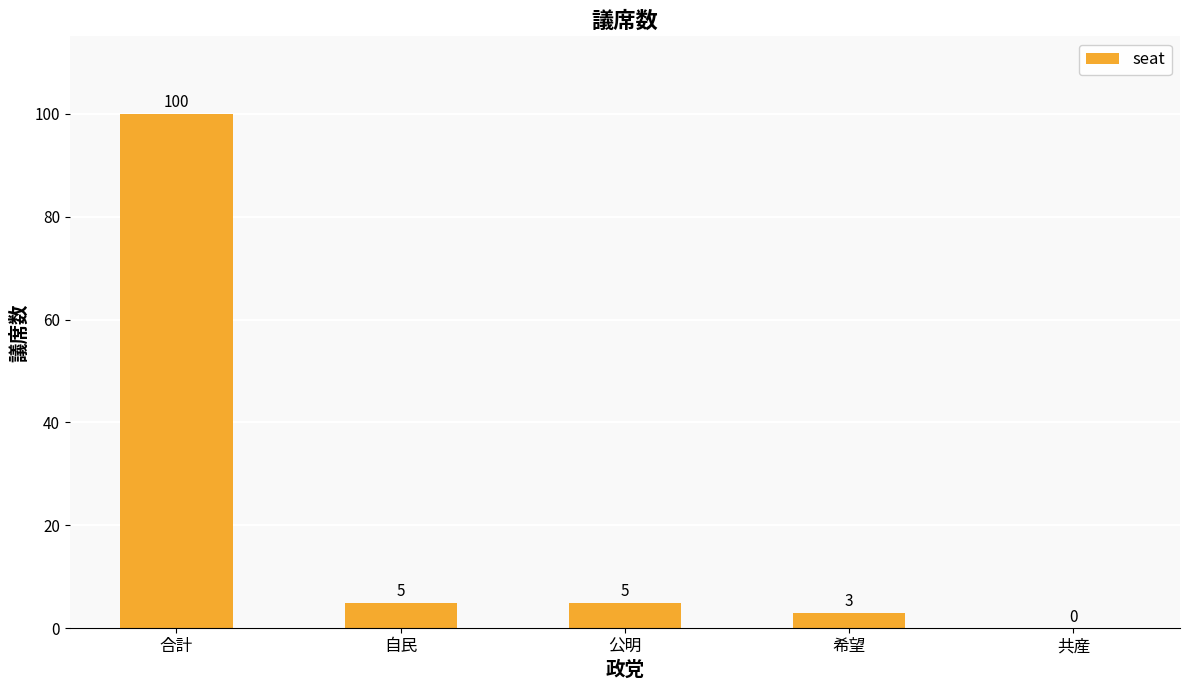

What is the difference between the values at 公明 and 共産?

5